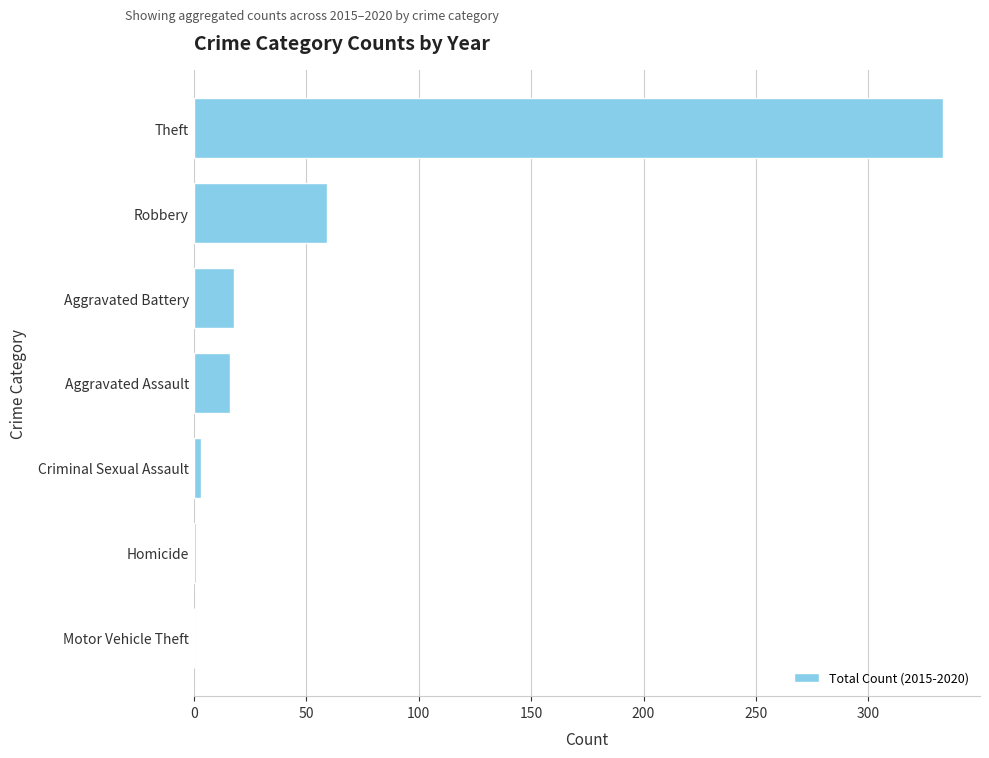

Approximately how many times larger is the value at Theft compared to Aggravated Battery?

18.5